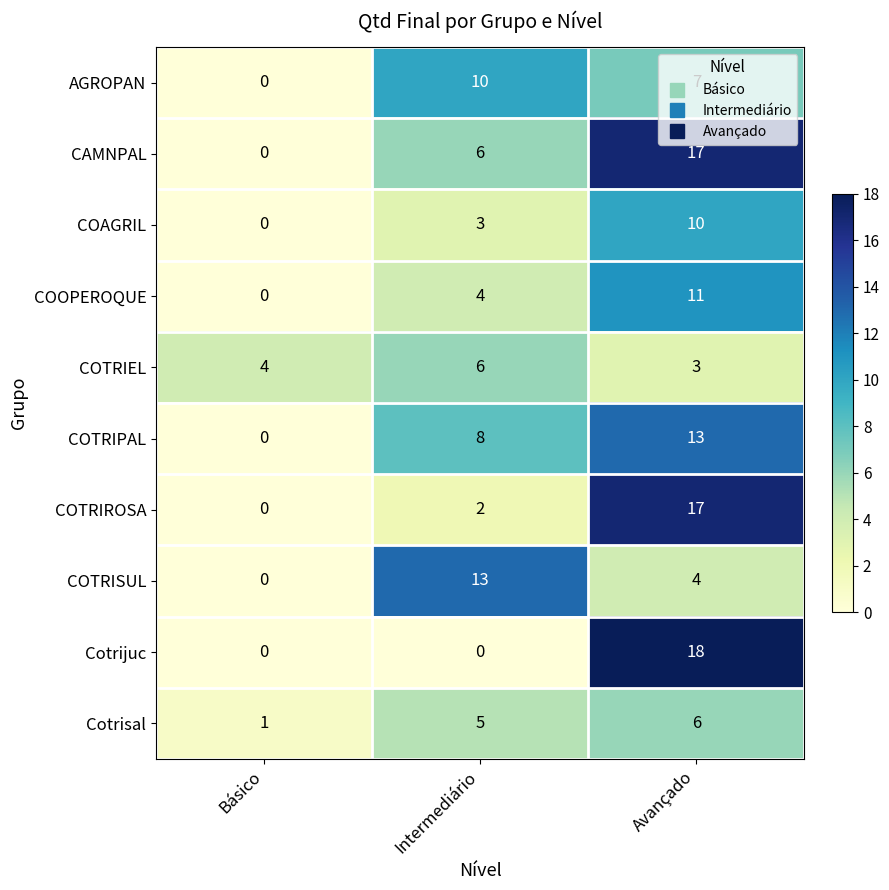

What is the difference between the maximum and second lowest values in the COTRIROSA series?

15